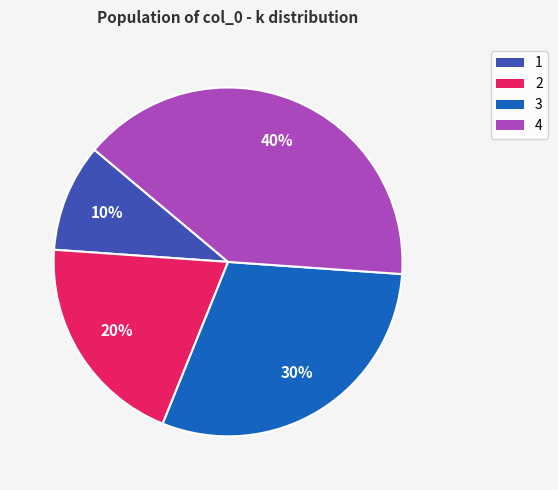

True or false: 4 accounts for 26% of the total.

False